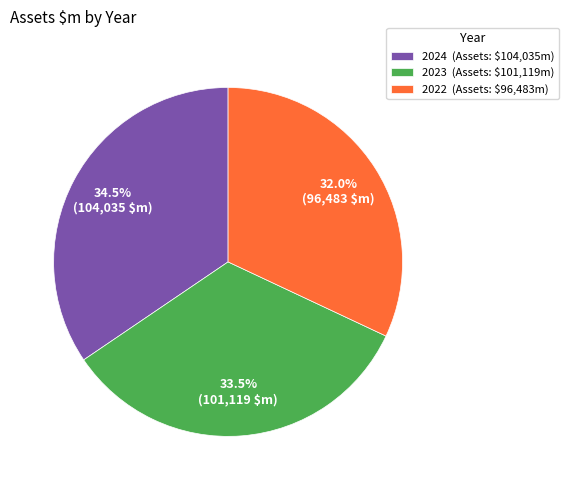

Count the number of slices in the pie.

3